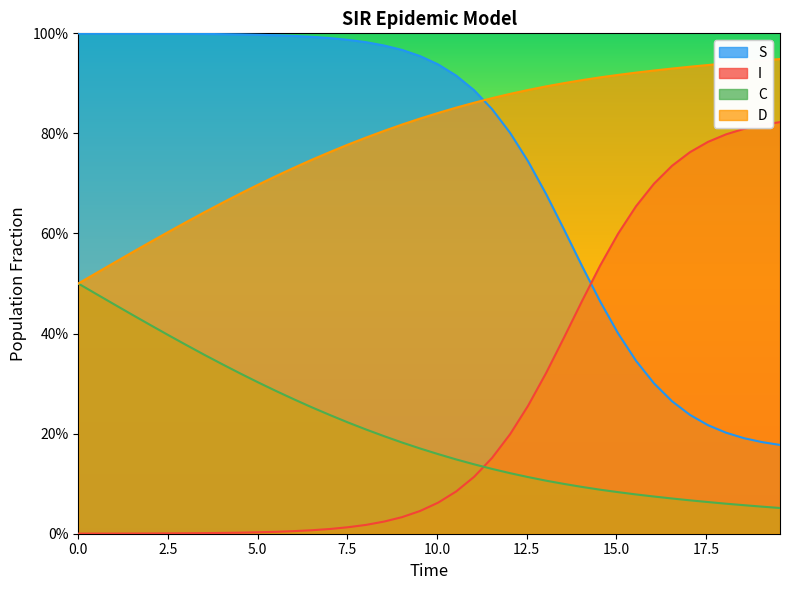

How many series are shown in this chart?

4